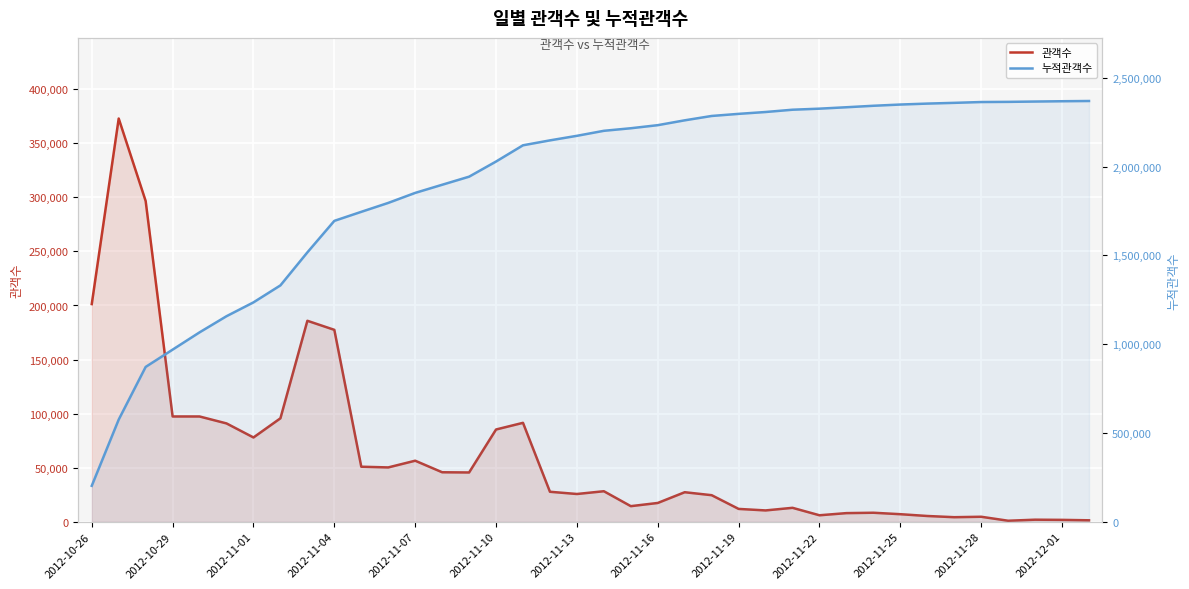

What is the difference between the maximum and minimum values in the 누적관객수 series?

2167048